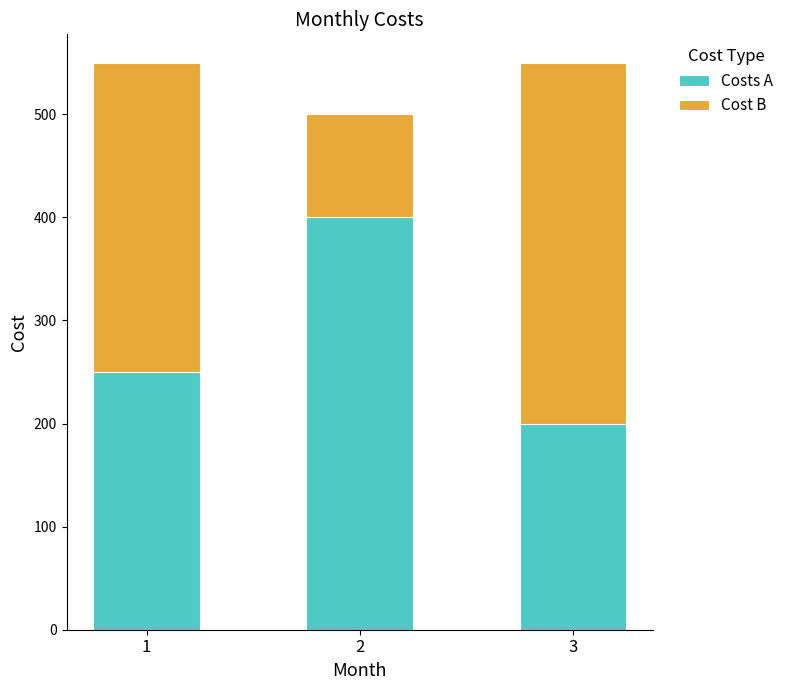

What is the sum of all Costs A values?

850